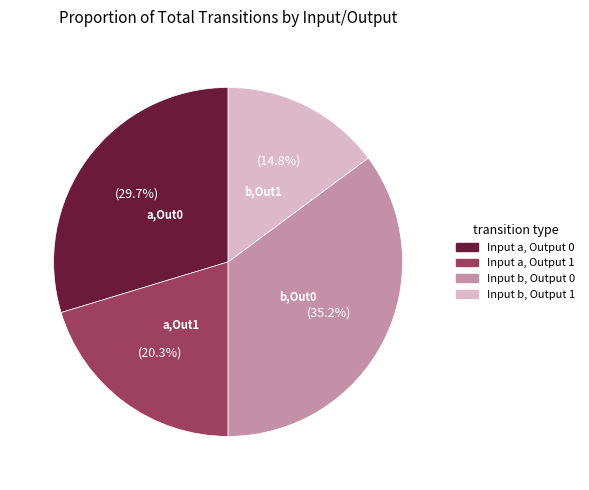

How many segments does this pie chart have?

4